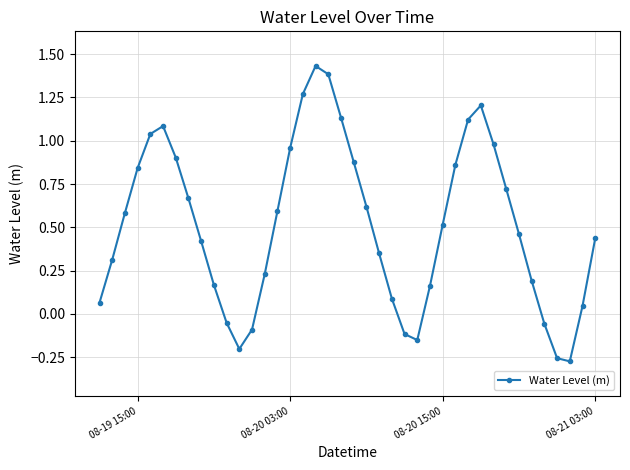

How many values are above zero?

32